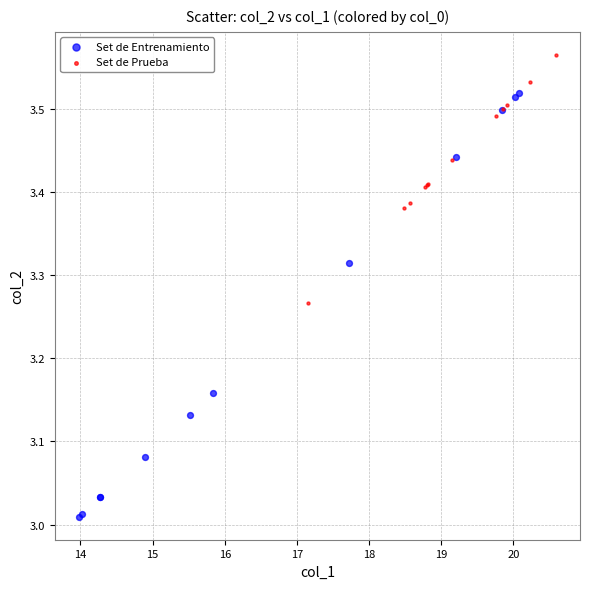

Which series contains the highest Y value?

Set de Prueba